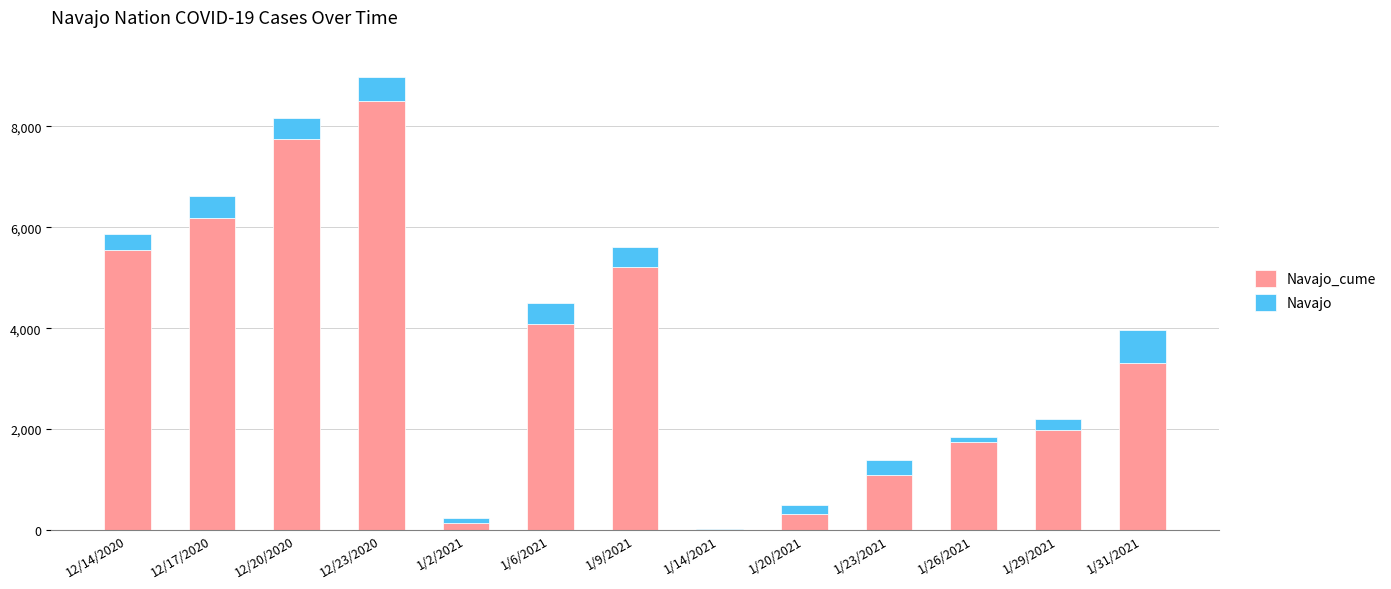

What is the total value across all series at 1/26/2021?

1834